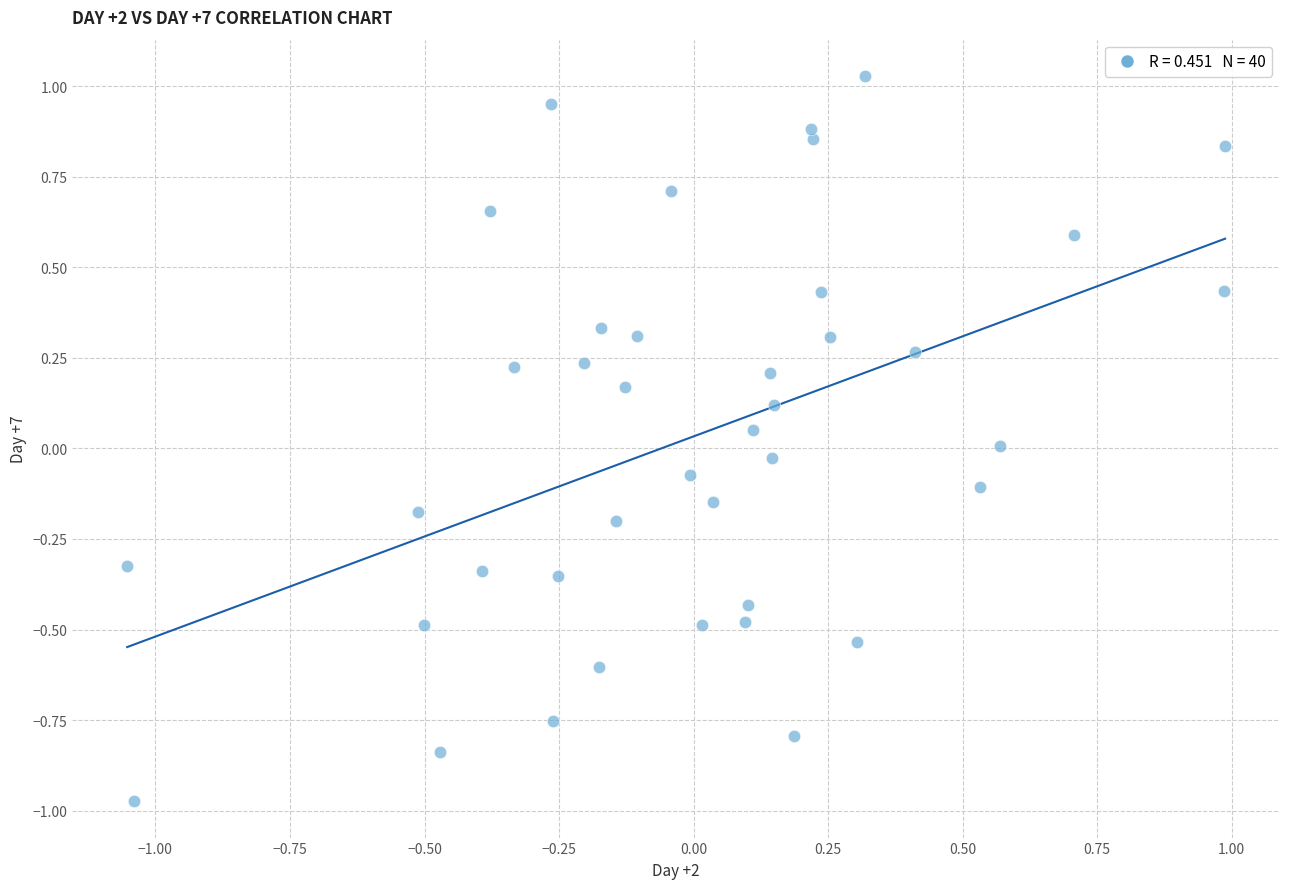

What is the range of Y values (max minus min)?

2.0